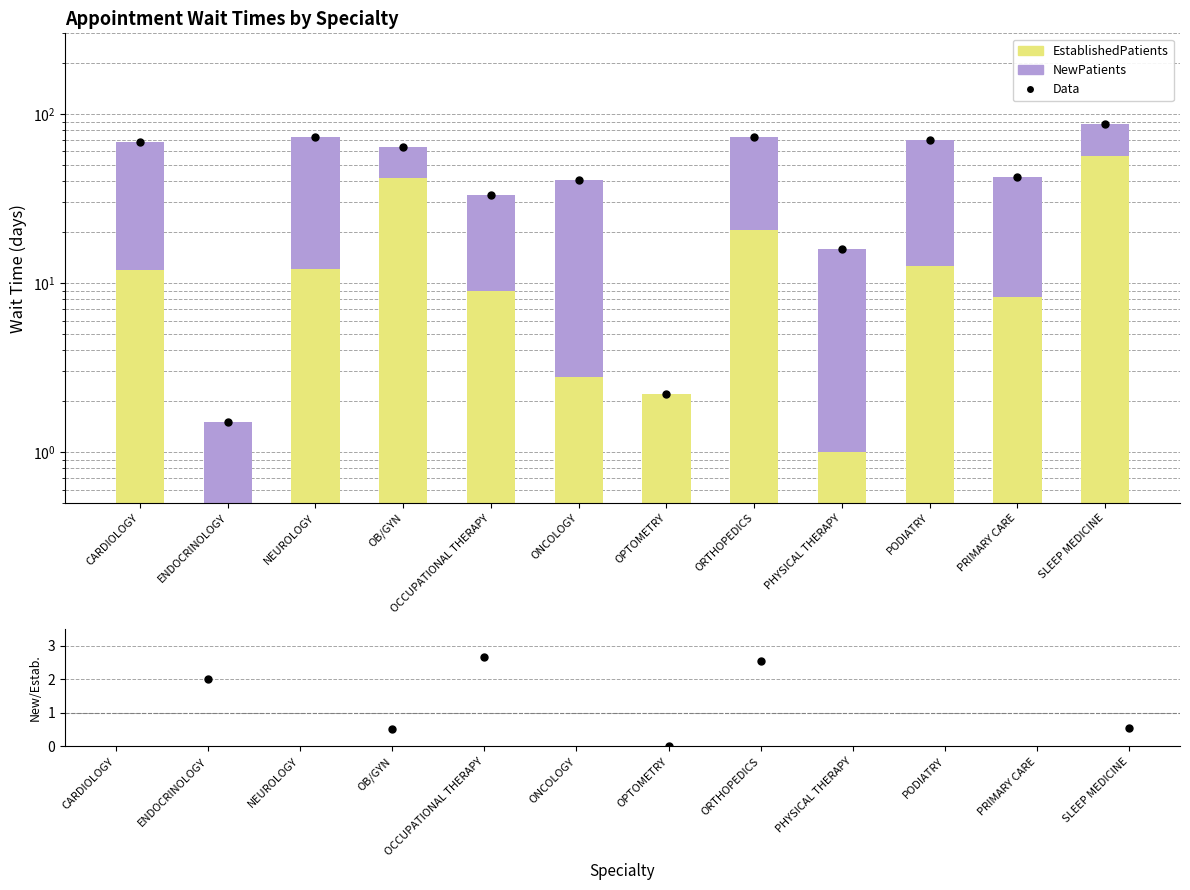

What is the total value across all series at ORTHOPEDICS?

148.6